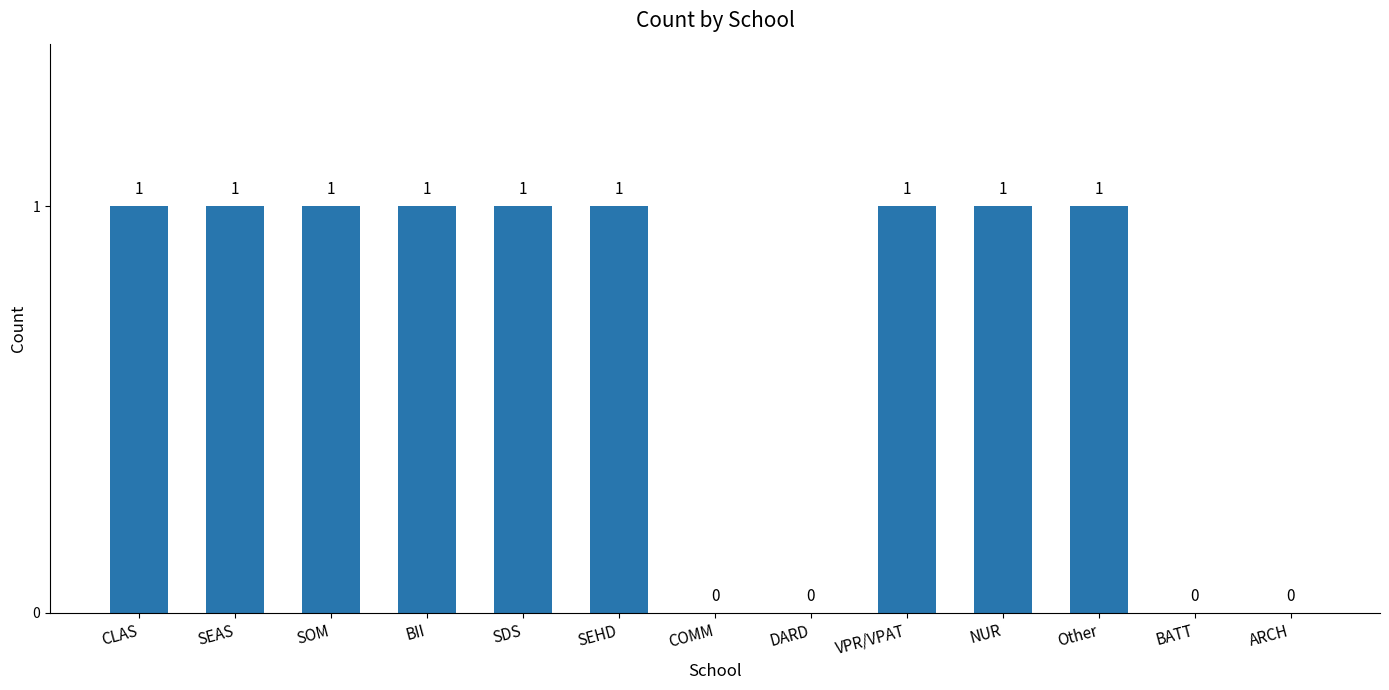

True or false: the data shows 0 at BATT.

True